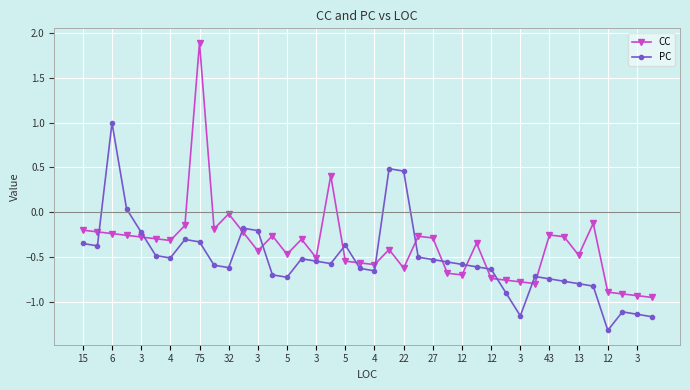

How many series are shown in this chart?

2